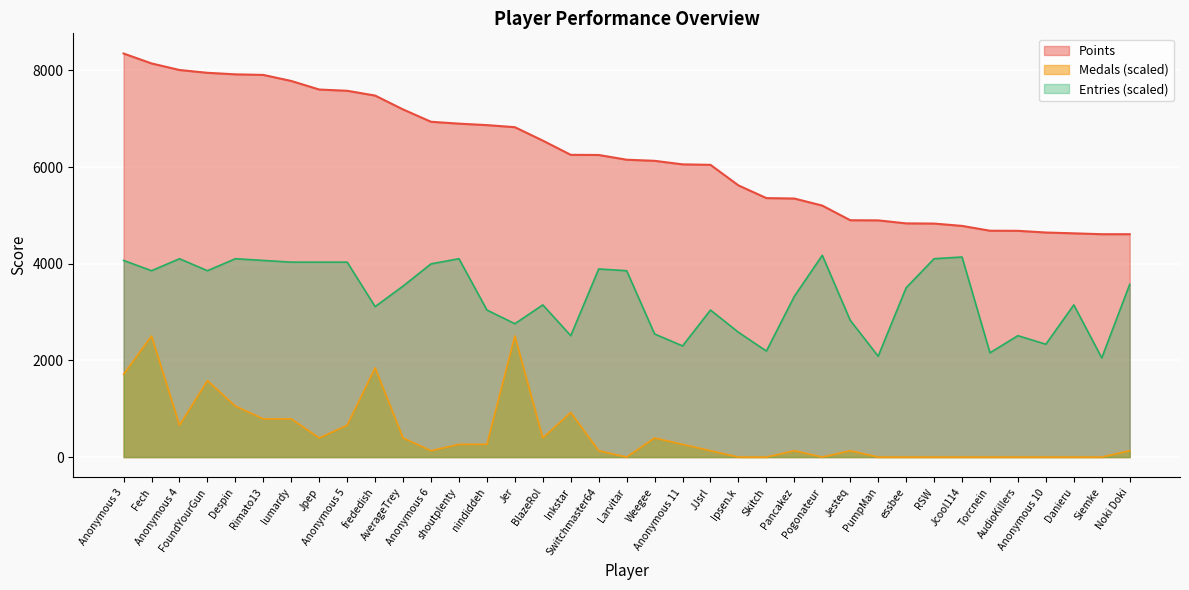

Is the value of Medals at Danieru greater than the value of Entries at FoundYourGun?

No